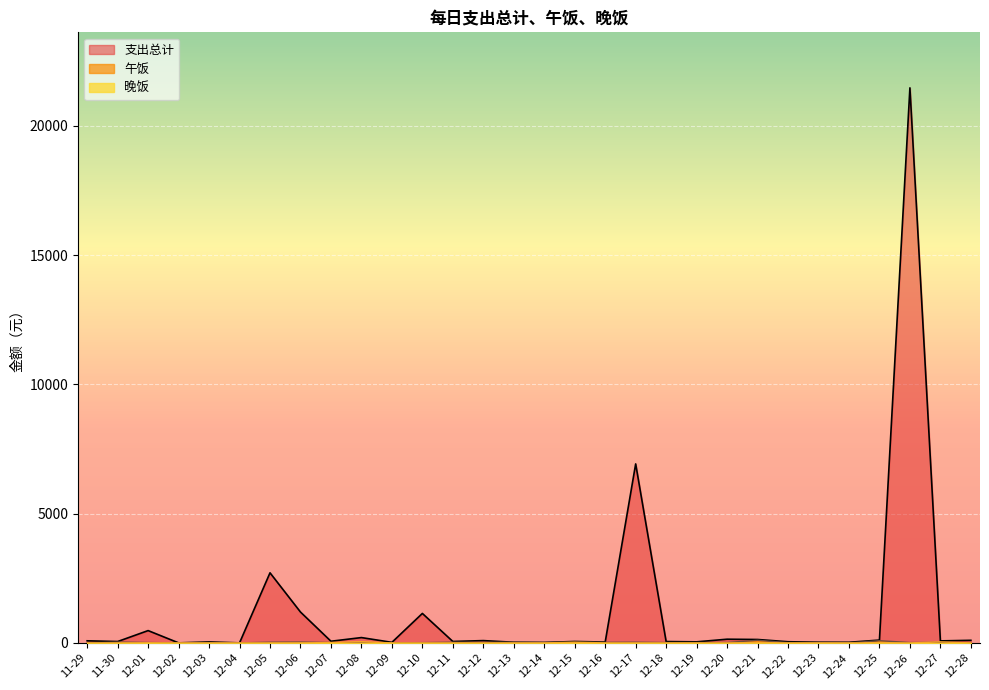

True or false: 午饭 has more than 2 interior local peaks.

True